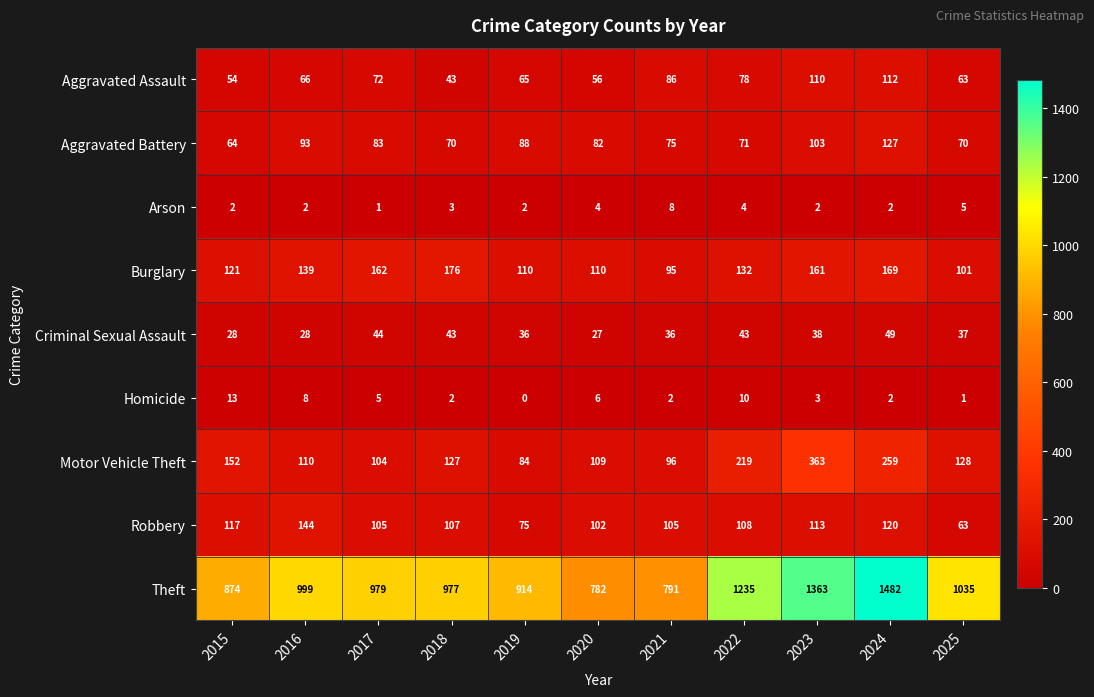

At which category is the sum across all series the highest?

2024